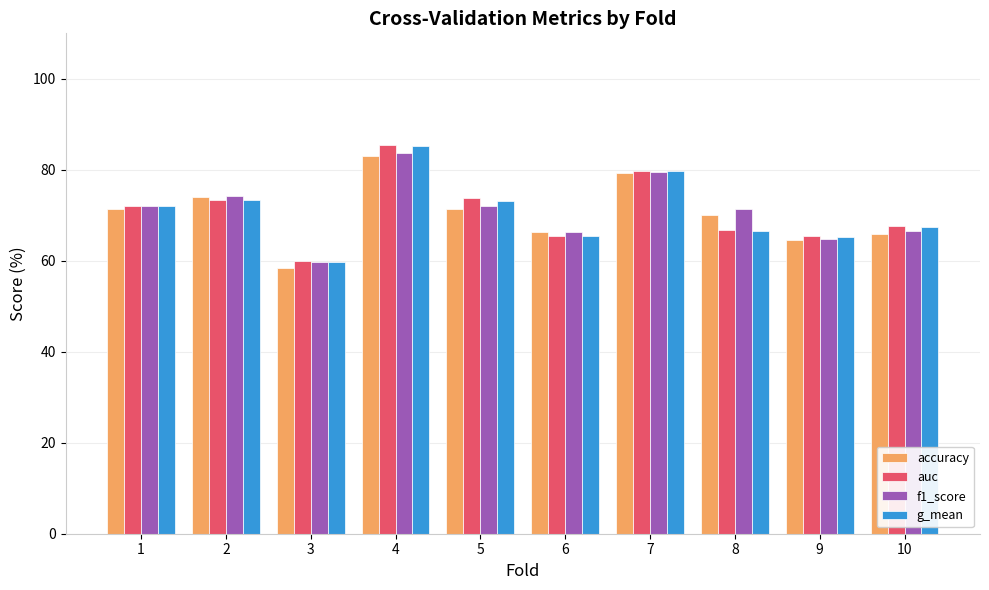

What is the smallest value displayed?

58.4